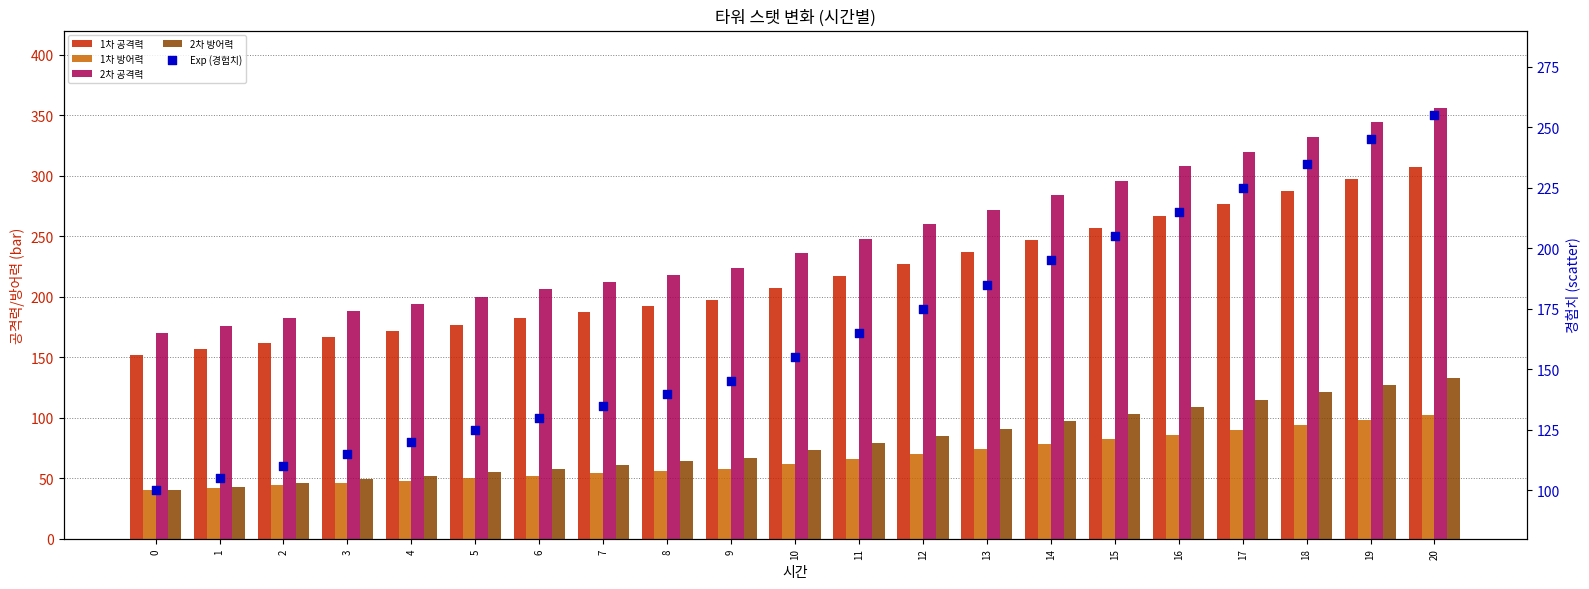

Which series has the largest total across all categories?

2차 공격력